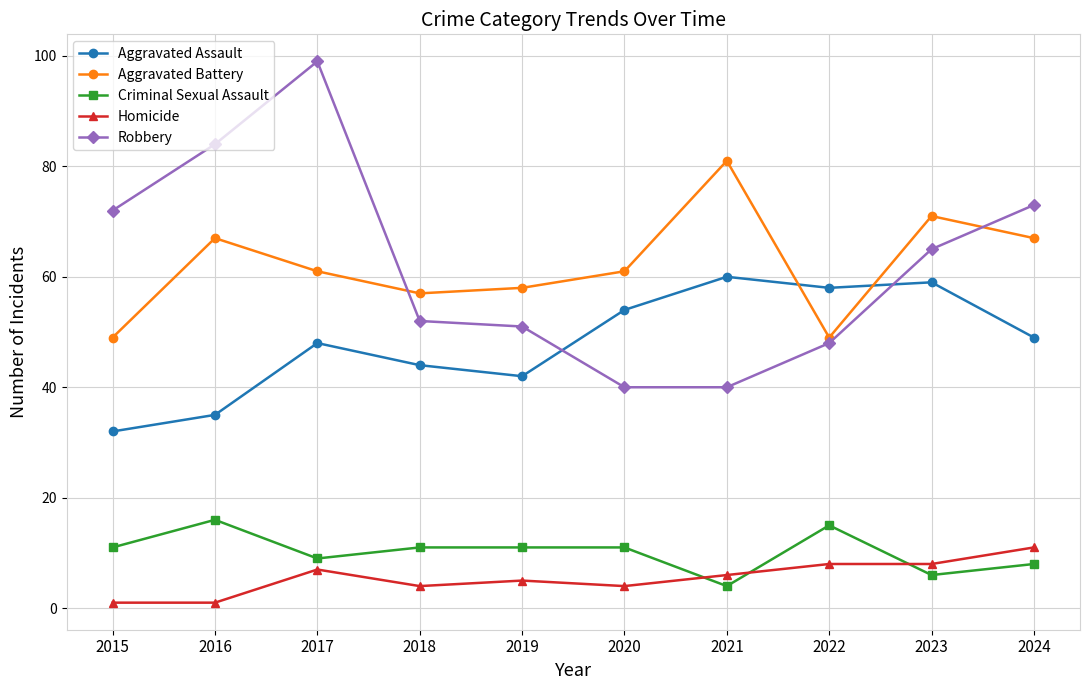

Reading left to right, extract all data points from this chart.

Aggravated Assault: 32	35	48	44	42	54	60	58	59	49
Aggravated Battery: 49	67	61	57	58	61	81	49	71	67
Criminal Sexual Assault: 11	16	9	11	11	11	4	15	6	8
Homicide: 1	1	7	4	5	4	6	8	8	11
Robbery: 72	84	99	52	51	40	40	48	65	73